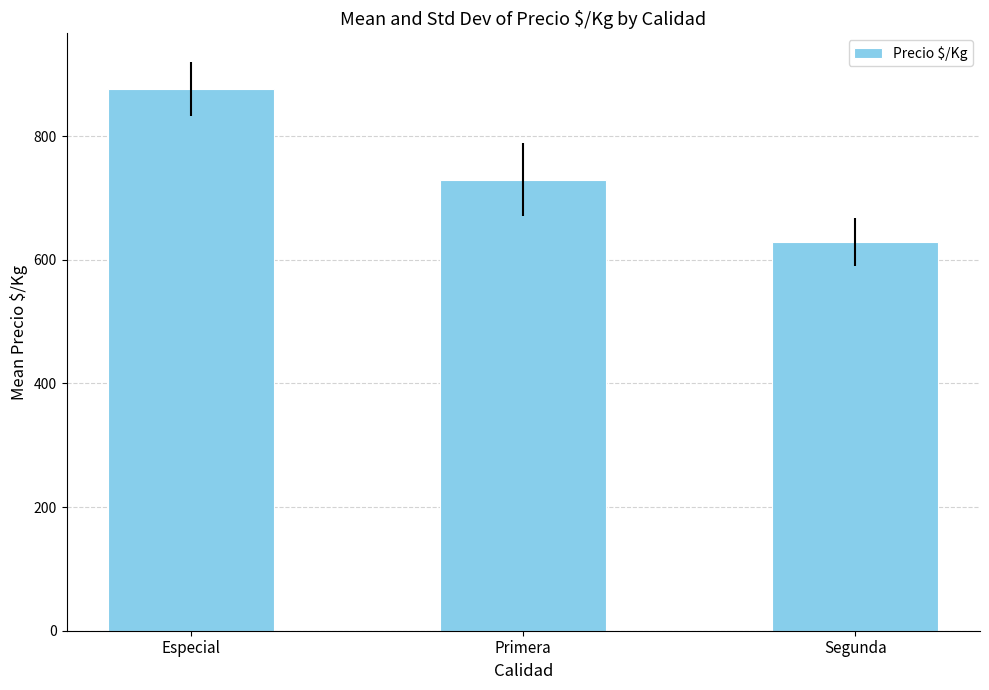

What is the minimum value shown in the chart?

629.1